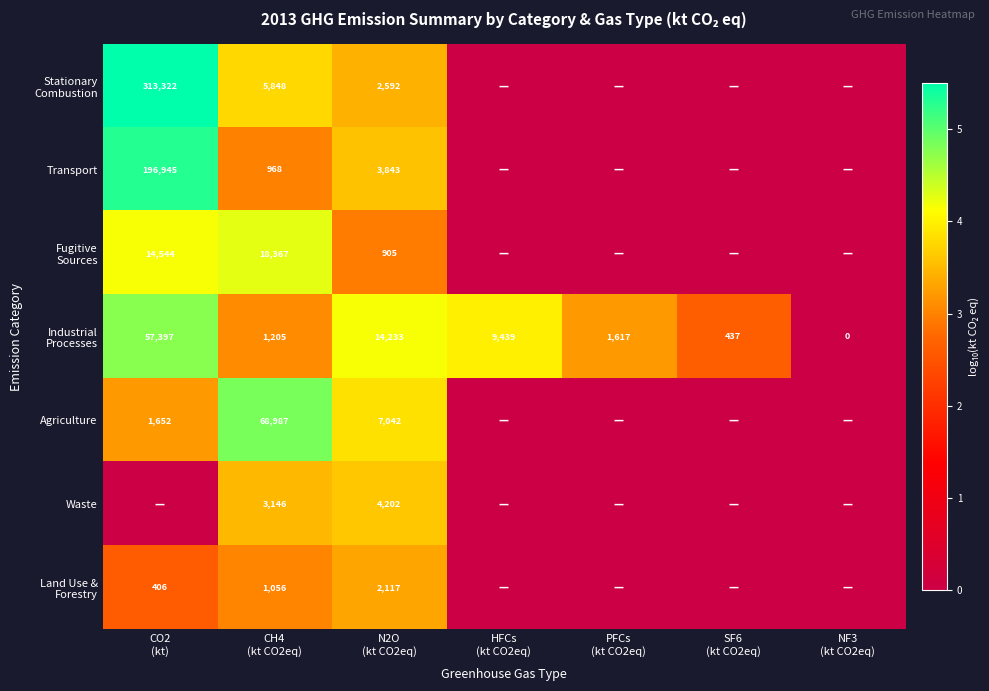

What is the total value across all series at CO2
(kt)?

25.5